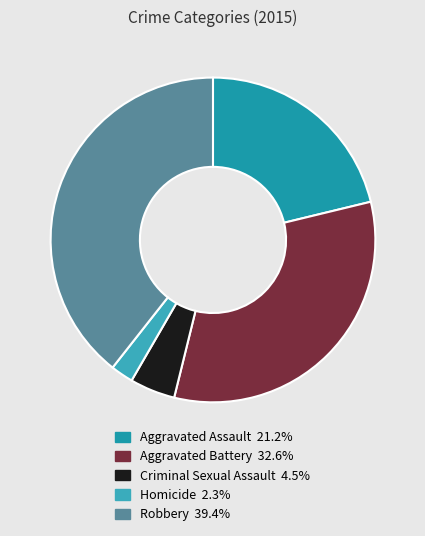

Is Robbery the majority of the pie?

No